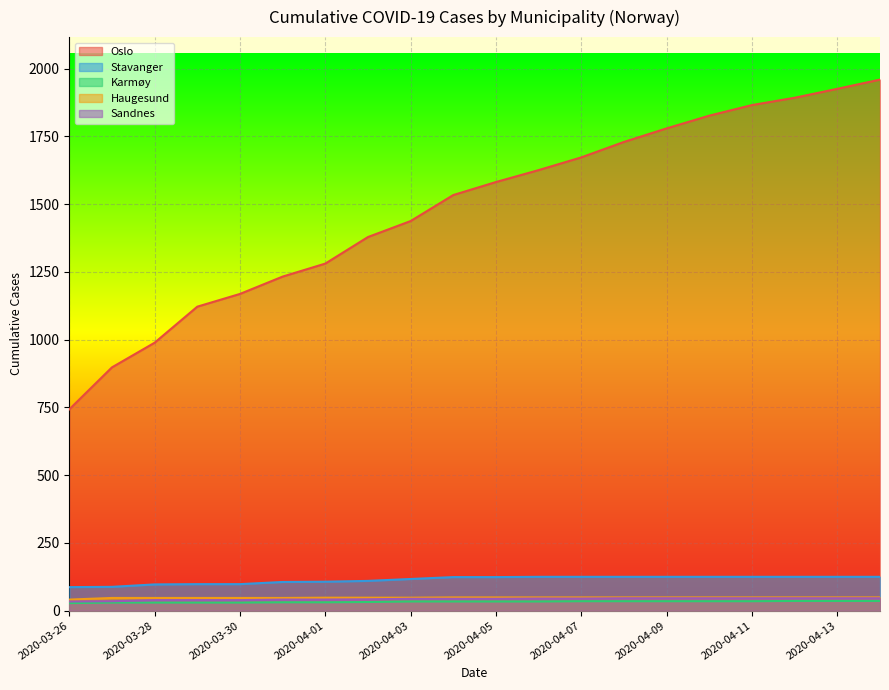

What is the lowest value of the Haugesund series?

41